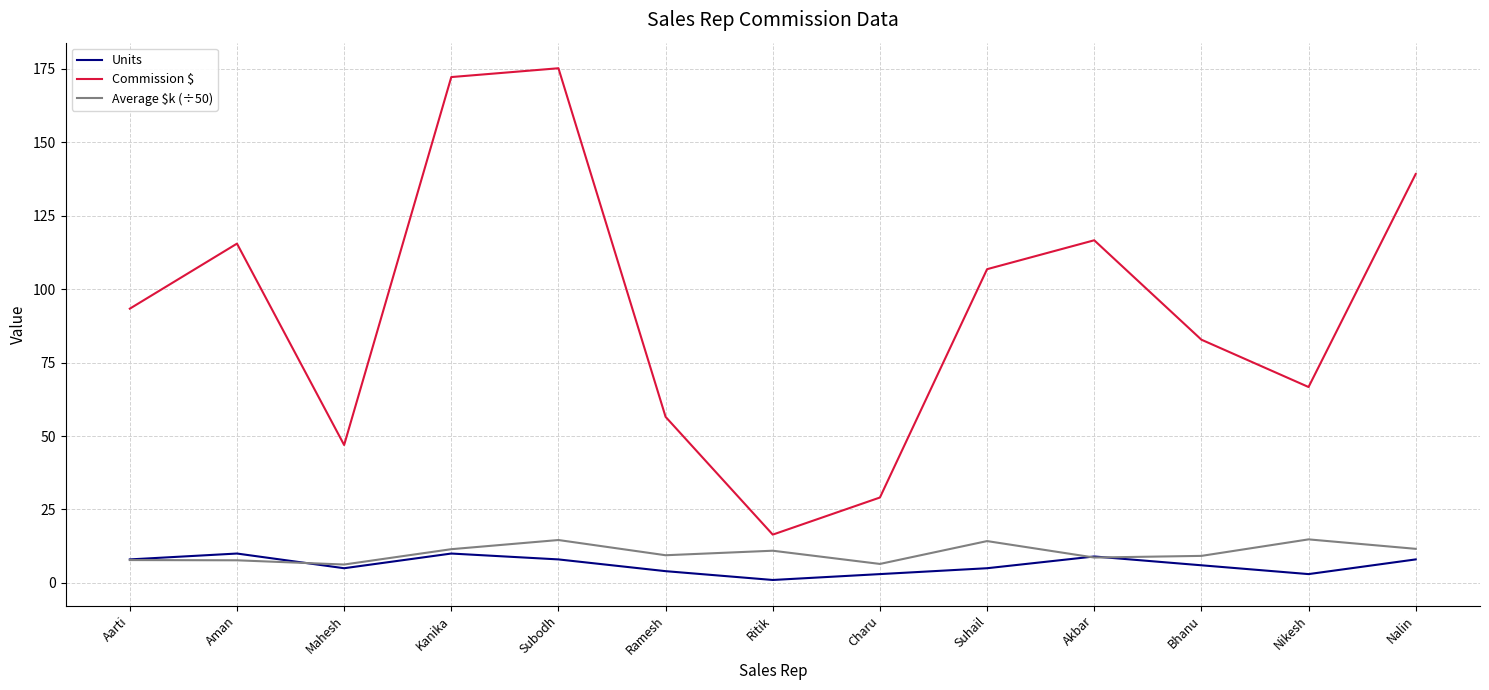

True or false: Commission $ has a value of 29.1 at Charu.

True